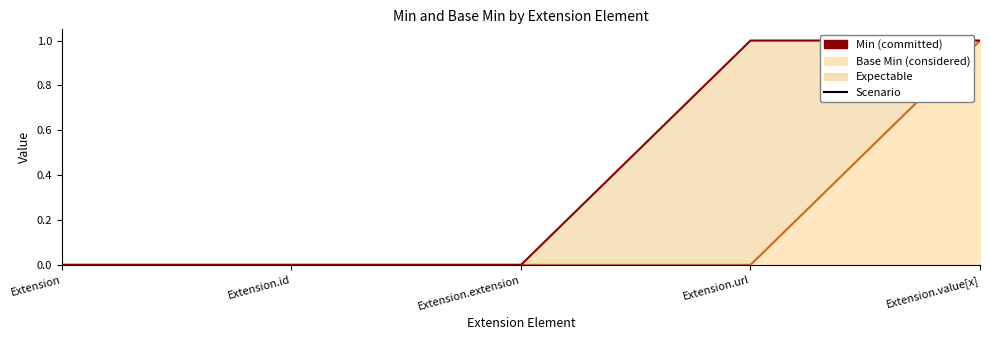

Which category has the highest value across all series?

Extension.value[x]